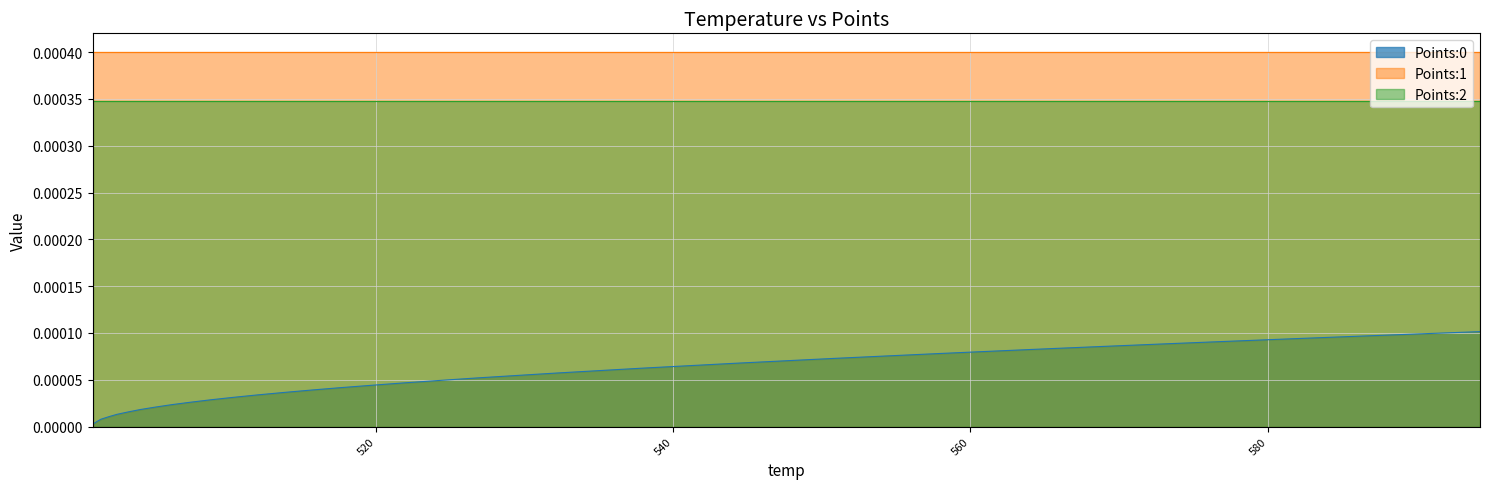

True or false: Points:0 and Points:1 intersect in this chart.

False